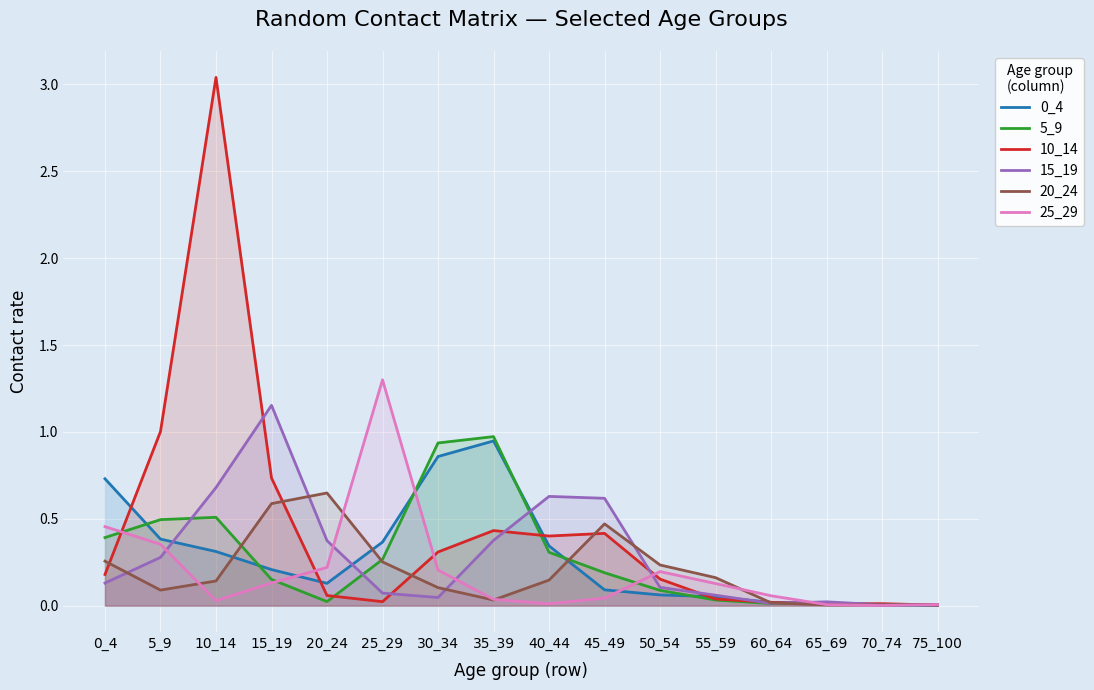

How many lines are shown in the chart?

6